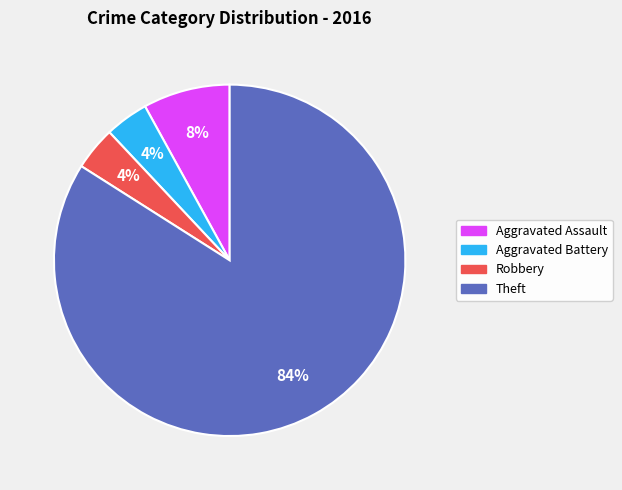

Is there any slice that represents more than half of the pie?

Yes